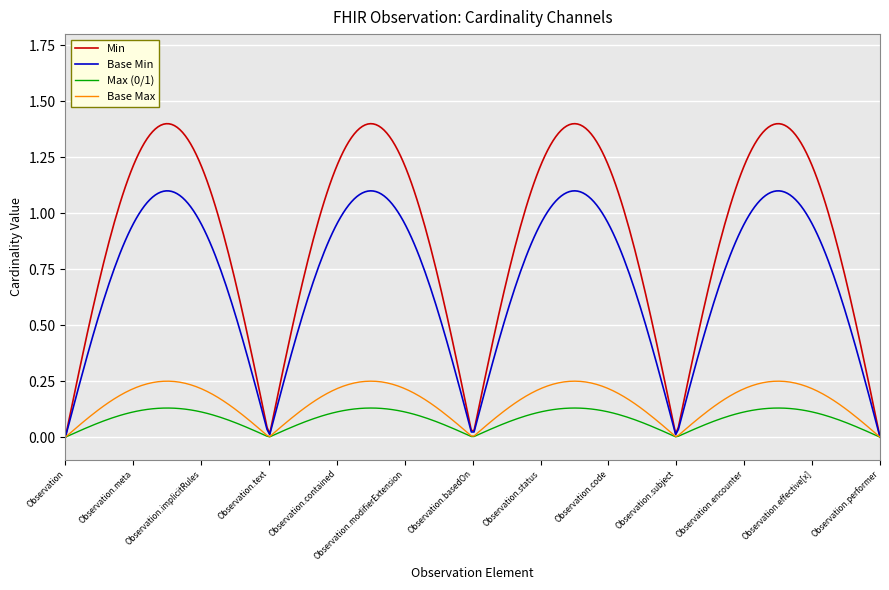

Which series has the widest spread of values?

Min